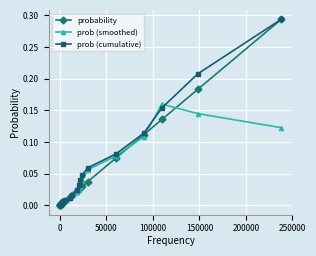

Which series has the widest spread of values?

prob (cumulative)